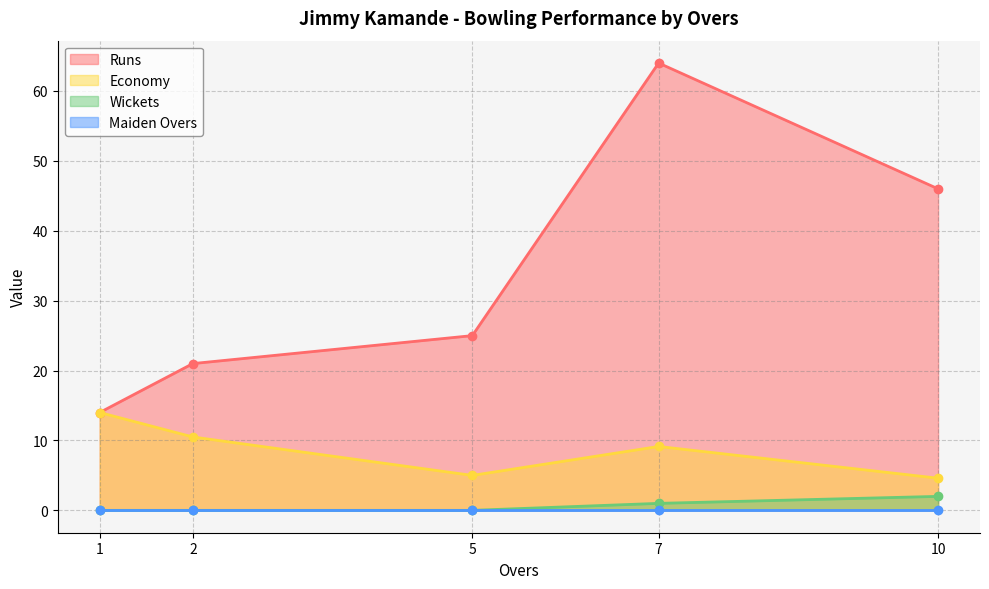

What is the value of the Economy point at the 4th from the left?

9.1